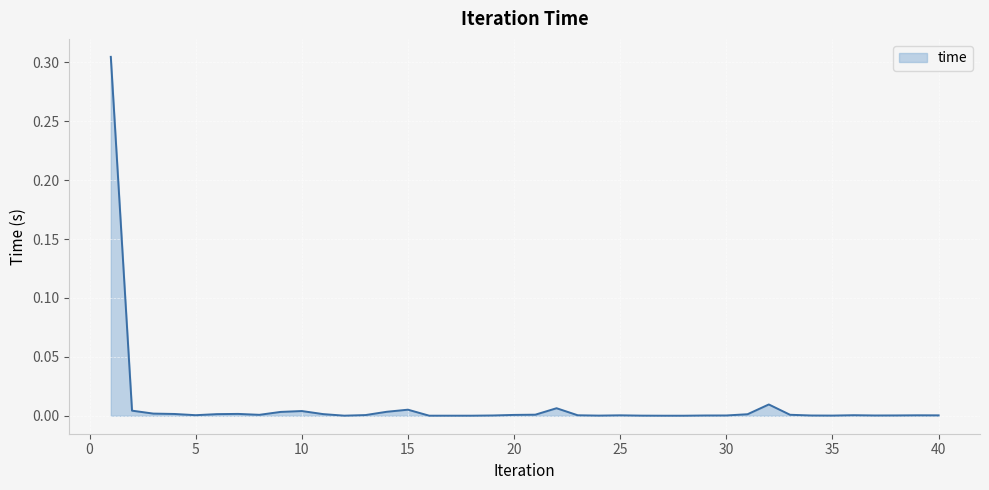

Rank the categories by value from highest to lowest.

1, 32, 22, 15, 2, 10, 14, 9, 3, 7, 4, 11, 6, 31, 21, 33, 8, 20, 13, 5, 36, 23, 39, 25, 40, 38, 30, 19, 37, 29, 34, 35, 24, 26, 12, 16, 17, 18, 27, 28